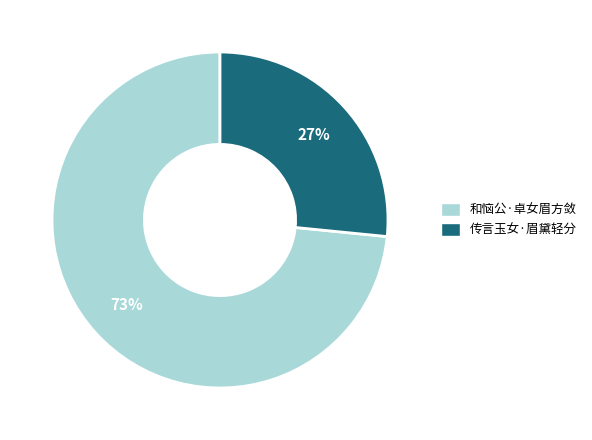

How many segments does this pie chart have?

2